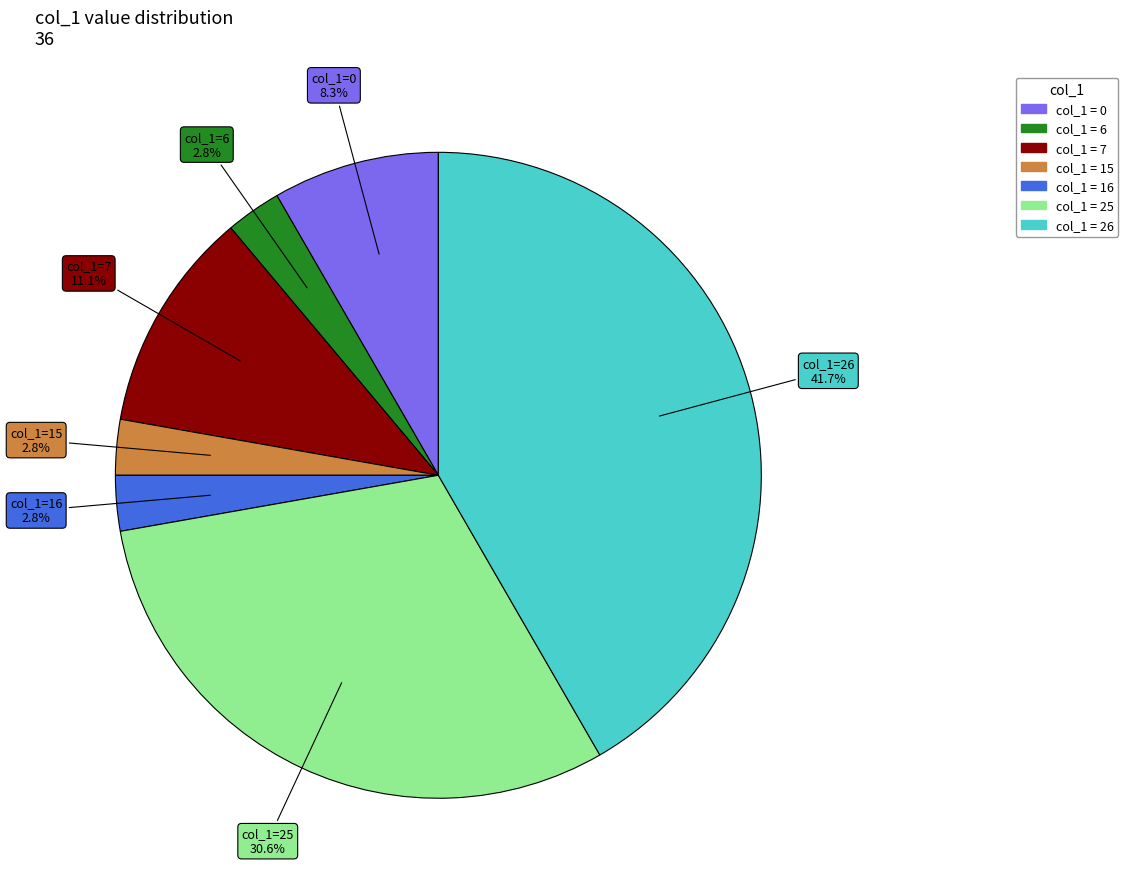

Is there any slice that represents more than half of the pie?

No